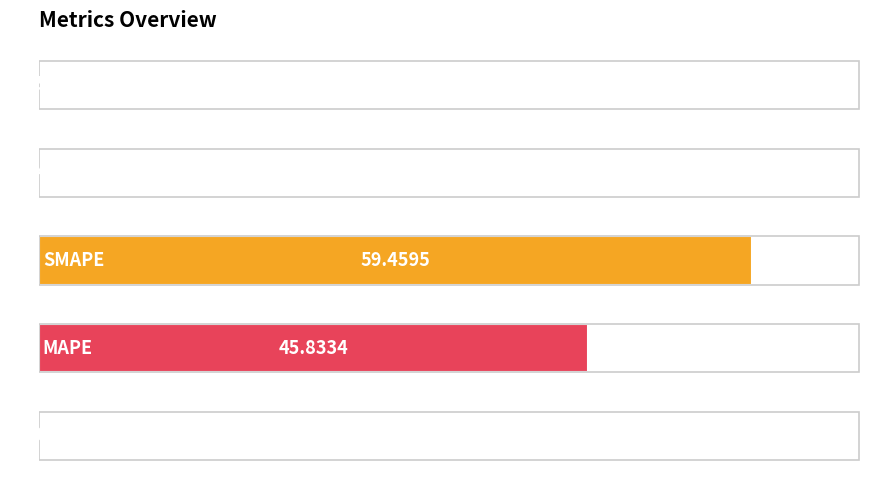

List the labels in order of value, largest first.

2, 1, 4, 3, 0